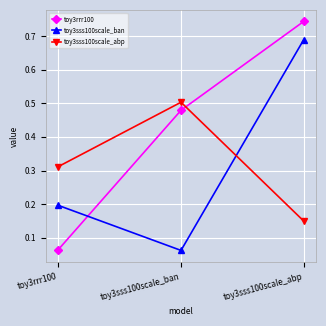

What is the total value across all series at toy3sss100scale_abp?

1.6